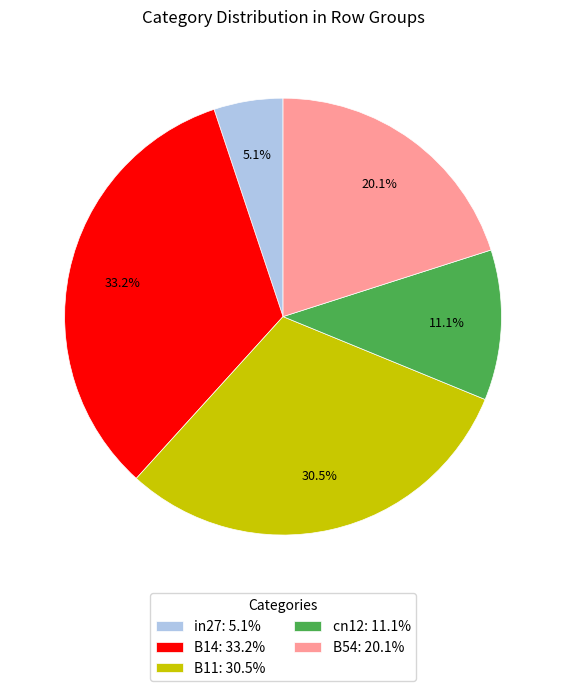

True or false: B11 accounts for 37% of the total.

False